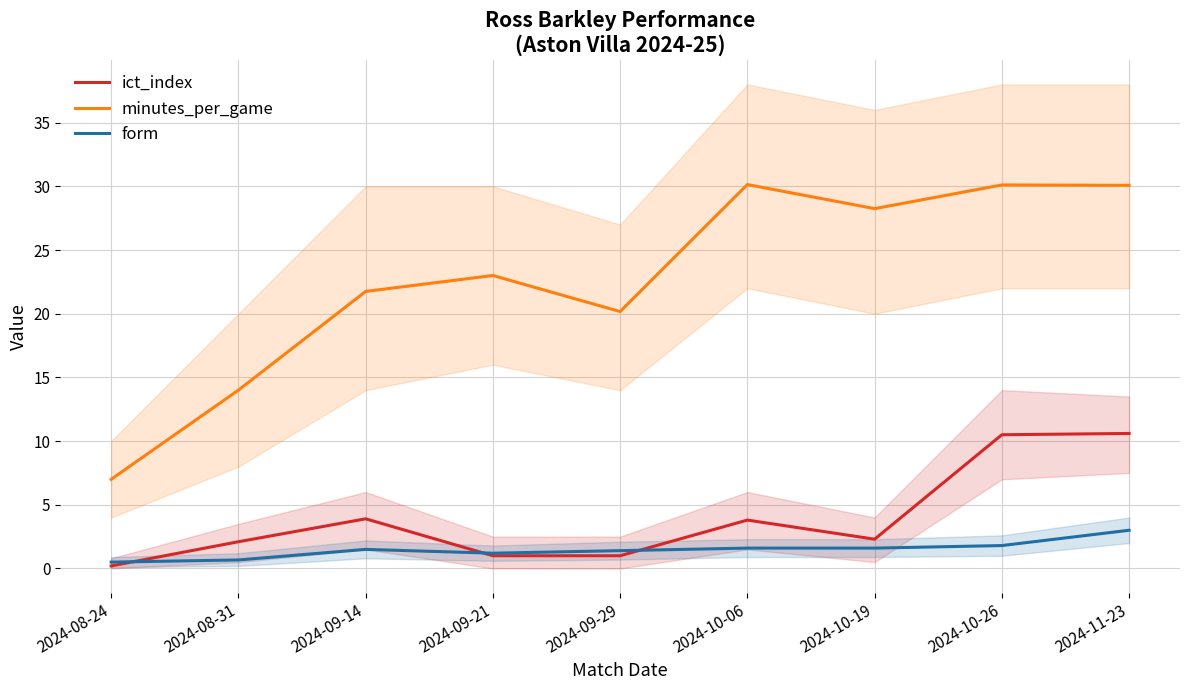

What is the difference between the maximum and minimum values in the form series?

2.5